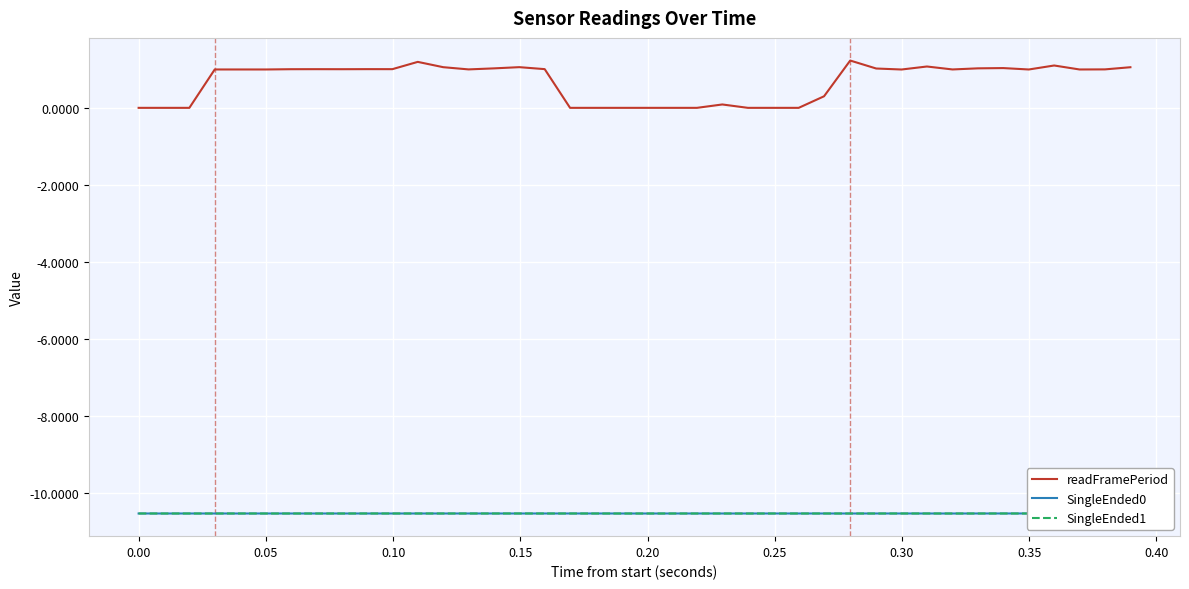

What is the maximum value for readFramePeriod?

1.2